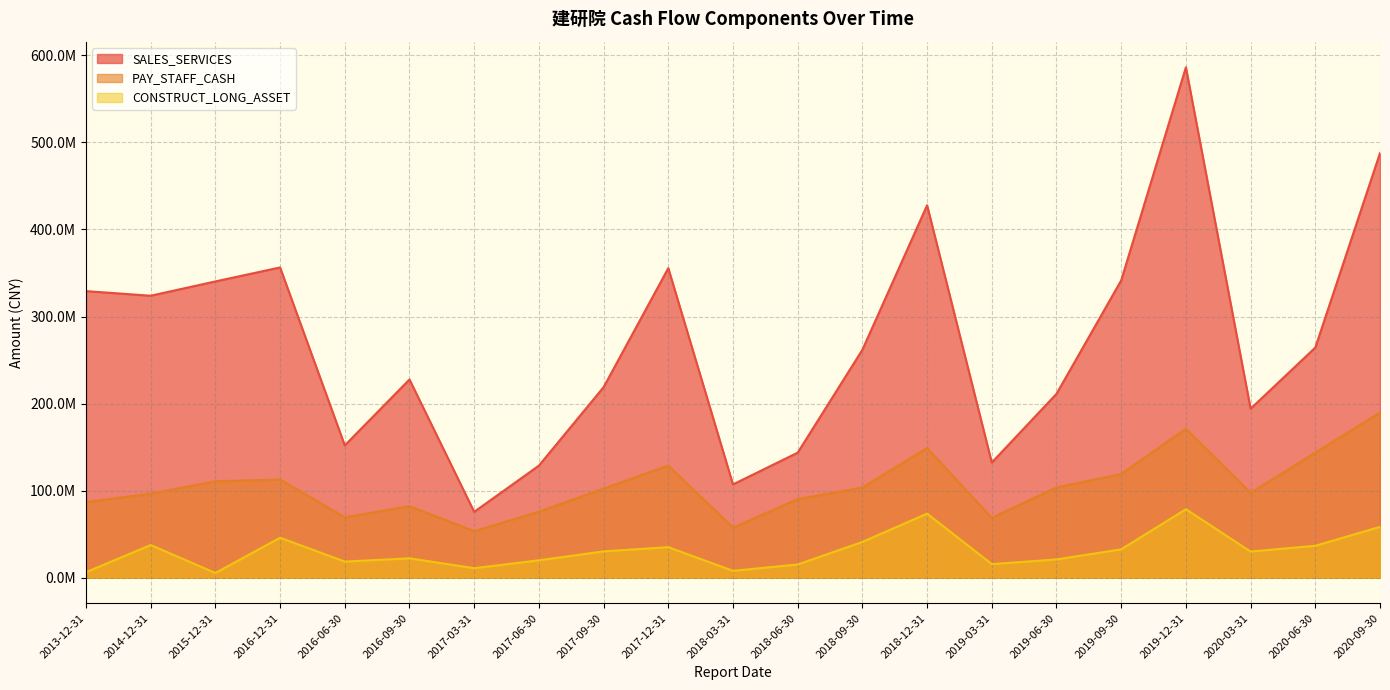

At which label does CONSTRUCT_LONG_ASSET first exceed 30058289?

2014-12-31